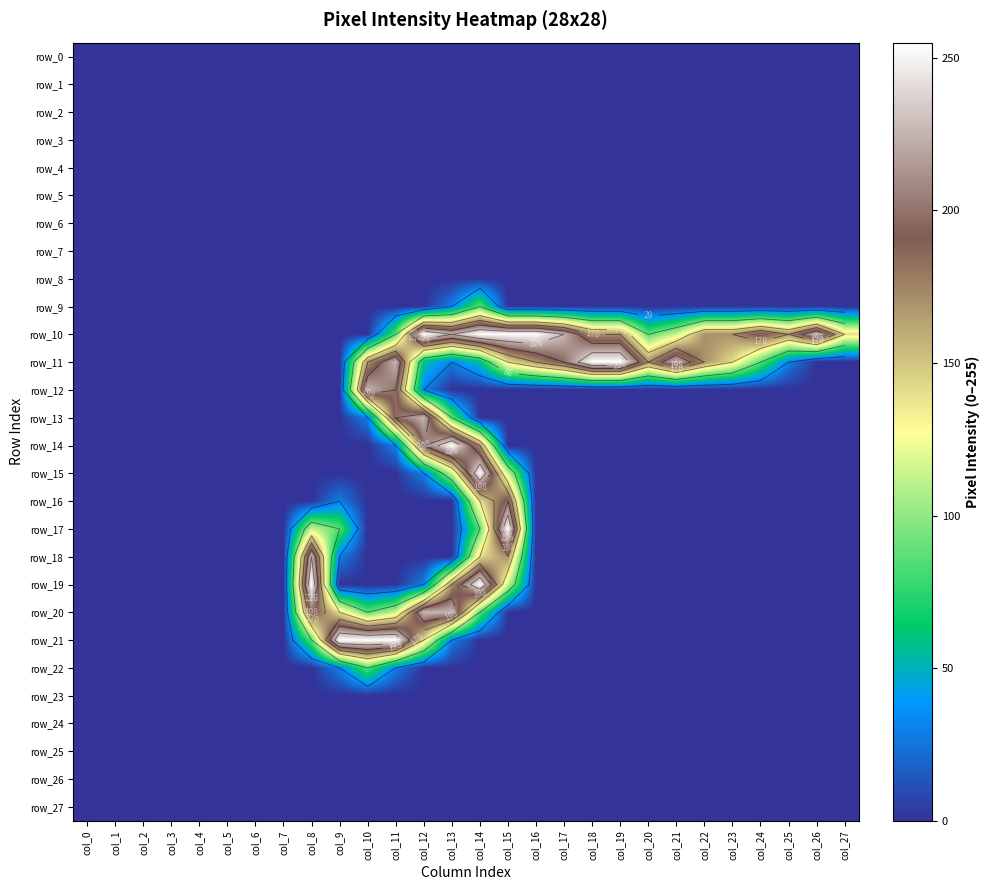

Is it true that row_21 equals 0 at col_0?

True